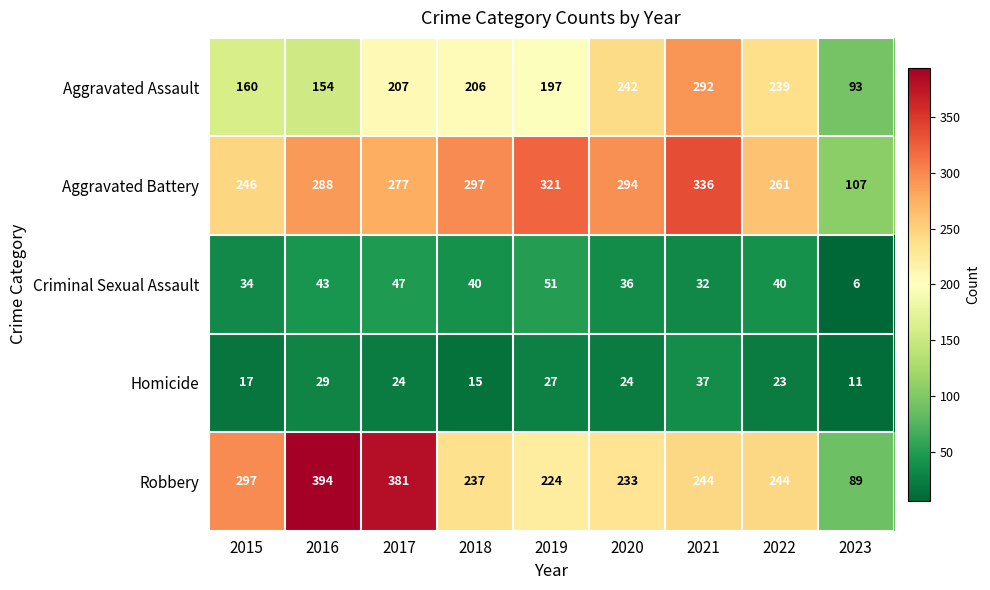

What is the average value of the Aggravated Battery series?

270